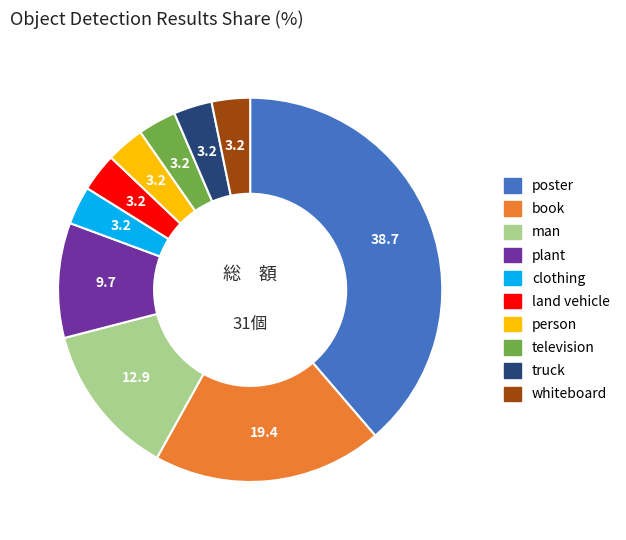

Is there a majority slice in this chart?

No